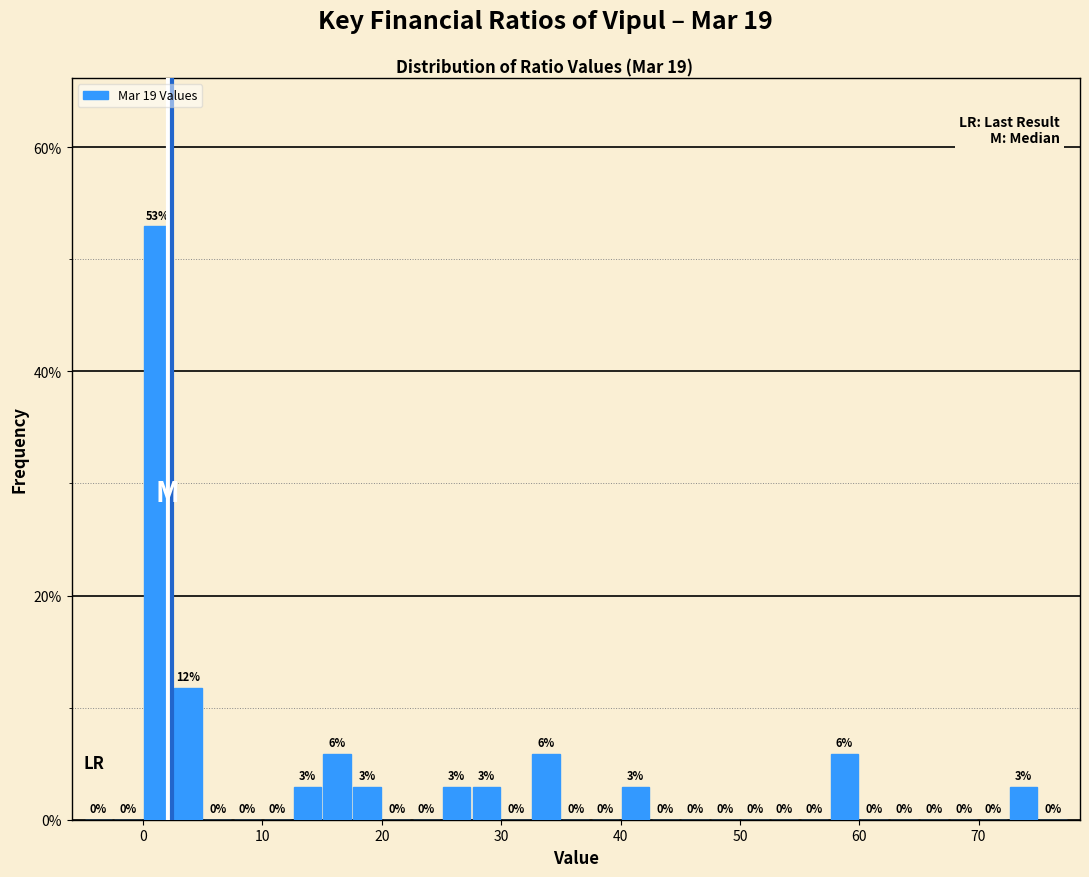

Around what value on the x-axis is the tallest bar? Give the approximate position of its centre, as read against the axis.

1